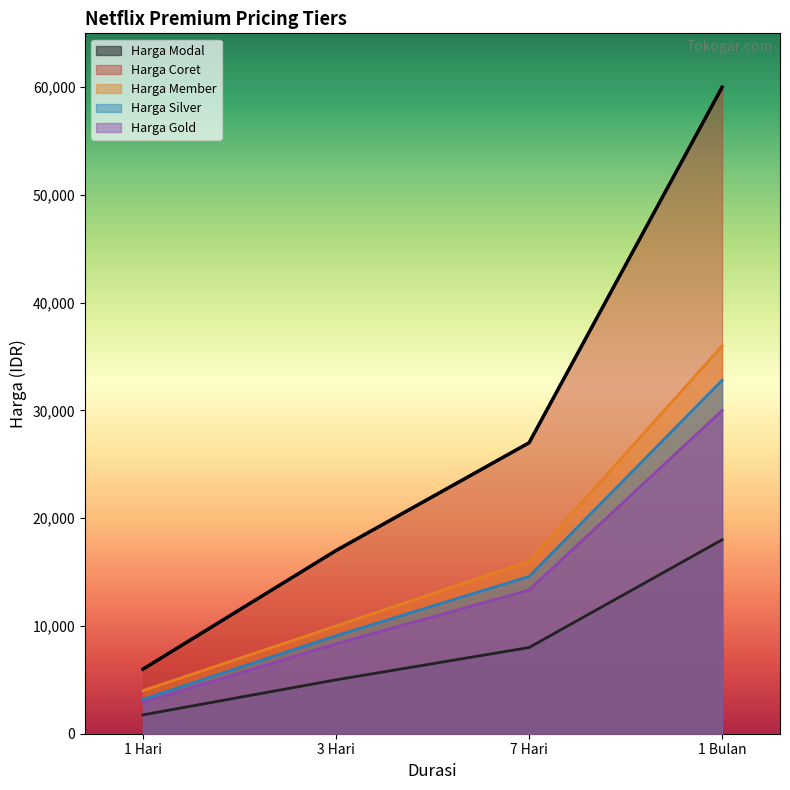

True or false: Harga Gold has a value of 30000 at 1 Bulan.

True